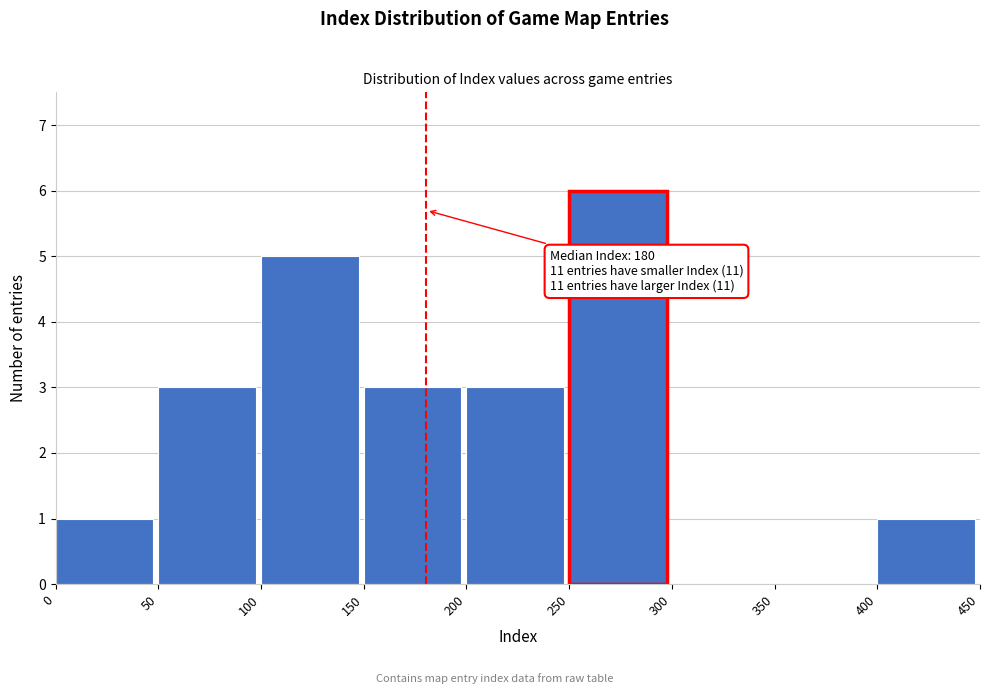

Which range on the x-axis has the tallest bar?

250 to 300